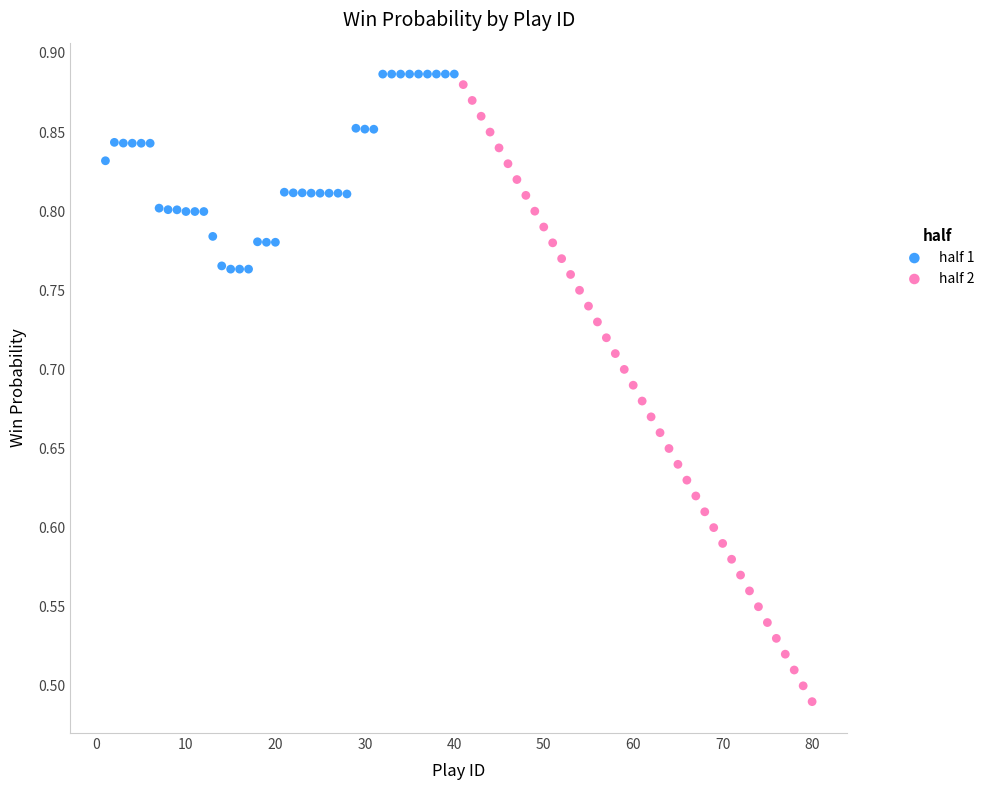

Which series reaches the minimum Y coordinate?

half 2